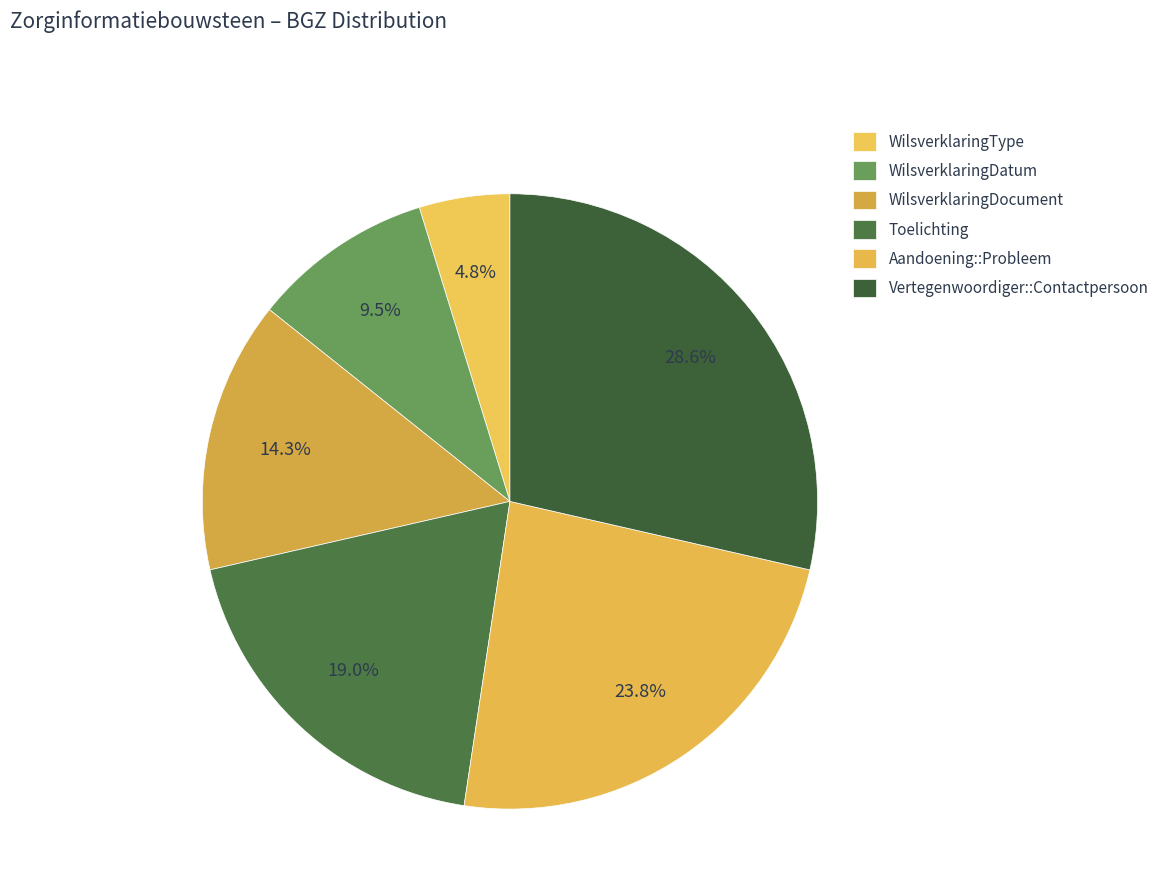

Count the number of slices in the pie.

6